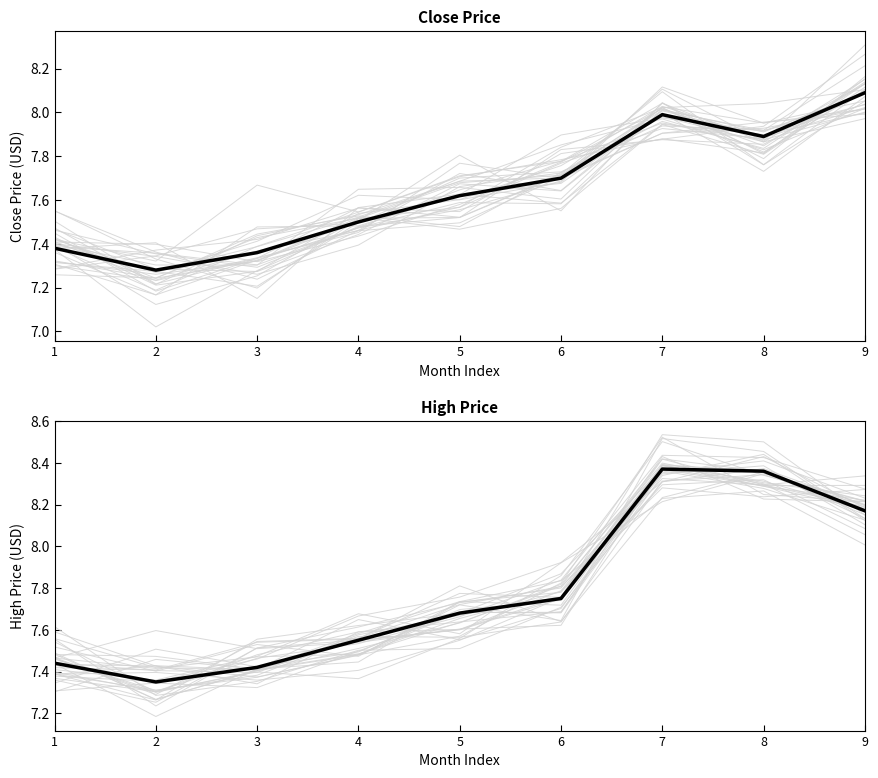

What is the spread (max minus min) of values at 3?

0.1